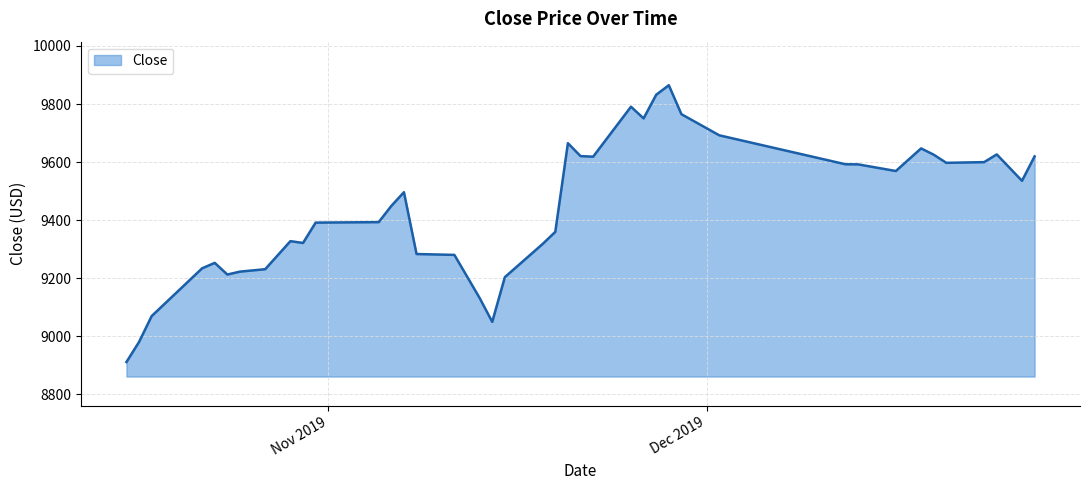

What is the maximum value shown in the chart?

9864.7